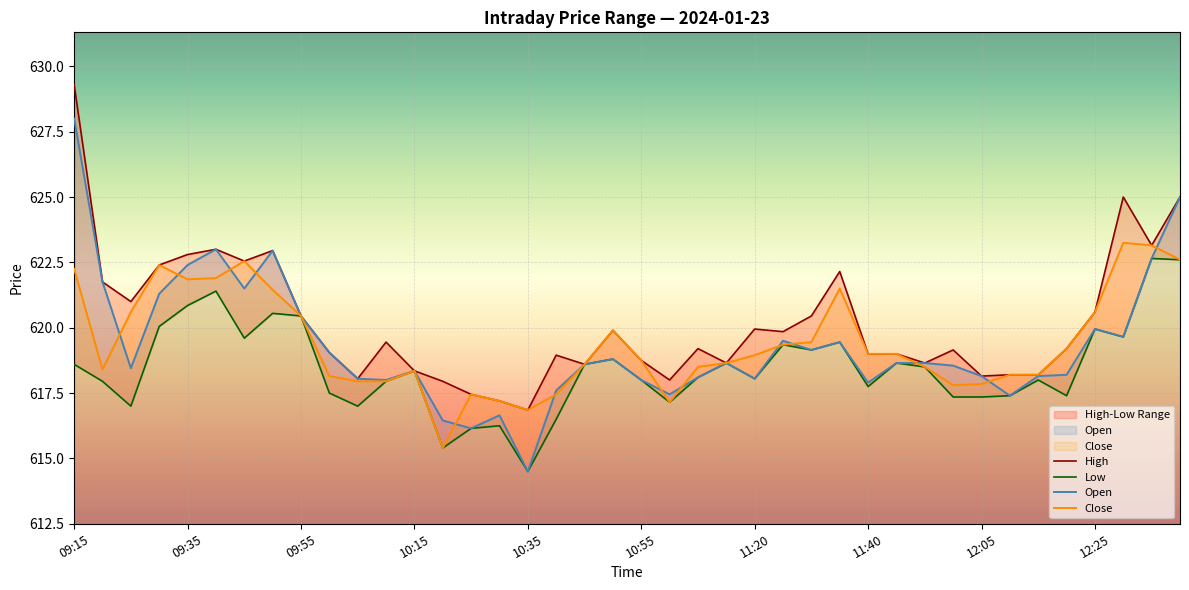

The value of Open at 09:15 is 1068.5. True or false?

False